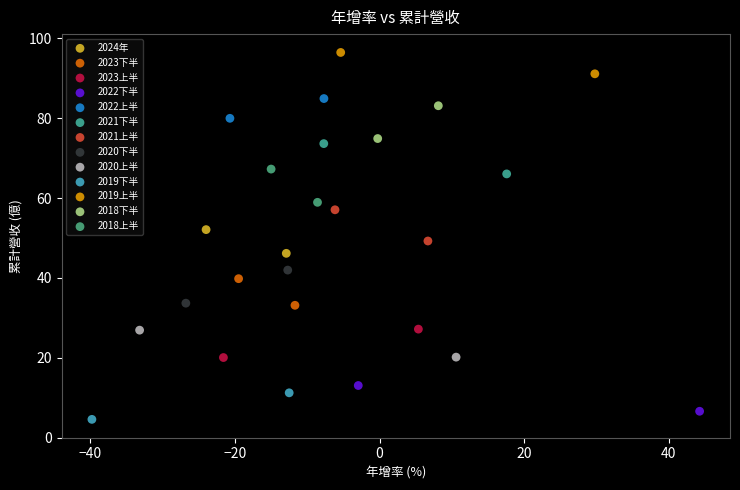

What are all the series names shown in the legend?

2024年, 2023下半, 2023上半, 2022下半, 2022上半, 2021下半, 2021上半, 2020下半, 2020上半, 2019下半, 2019上半, 2018下半, 2018上半